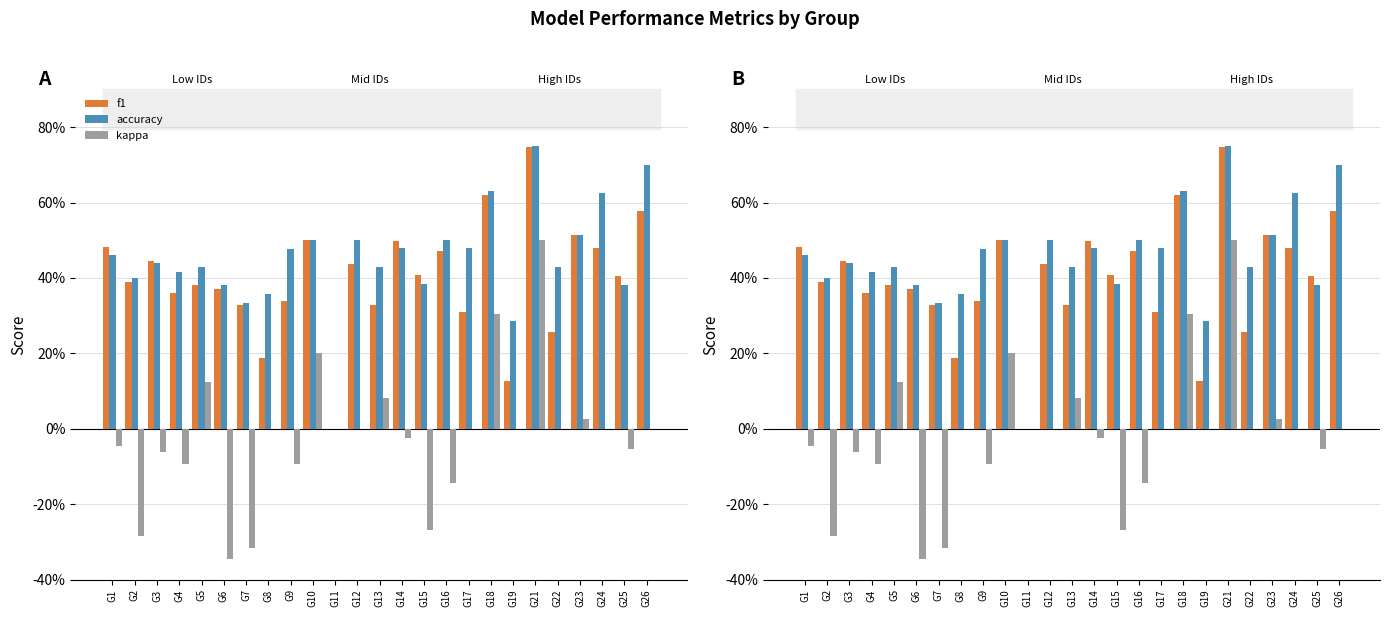

Reading left to right, extract all data points from this chart.

f1: G1=0.5	G2=0.4	G3=0.4	G4=0.4	G5=0.4	G6=0.4	G7=0.3	G8=0.2	G9=0.3	G10=0.5	G11=0.0	G12=0.4	G13=0.3	G14=0.5	G15=0.4	G16=0.5	G17=0.3	G18=0.6	G19=0.1	G21=0.7	G22=0.3	G23=0.5	G24=0.5	G25=0.4	G26=0.6
accuracy: G1=0.5	G2=0.4	G3=0.4	G4=0.4	G5=0.4	G6=0.4	G7=0.3	G8=0.4	G9=0.5	G10=0.5	G11=0.0	G12=0.5	G13=0.4	G14=0.5	G15=0.4	G16=0.5	G17=0.5	G18=0.6	G19=0.3	G21=0.8	G22=0.4	G23=0.5	G24=0.6	G25=0.4	G26=0.7
kappa: G1=-0.0	G2=-0.3	G3=-0.1	G4=-0.1	G5=0.1	G6=-0.3	G7=-0.3	G8=0.0	G9=-0.1	G10=0.2	G11=0.0	G12=0.0	G13=0.1	G14=-0.0	G15=-0.3	G16=-0.1	G17=0.0	G18=0.3	G19=0.0	G21=0.5	G22=0.0	G23=0.0	G24=0.0	G25=-0.1	G26=0.0